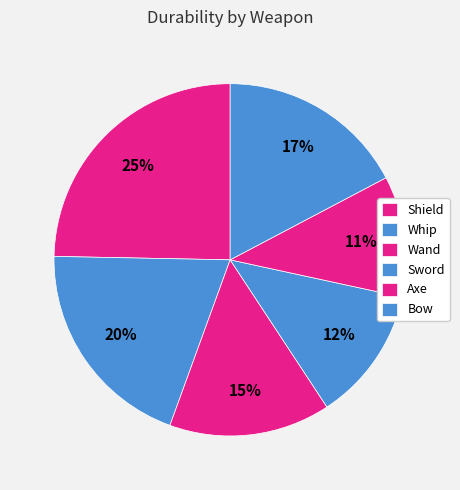

Does Wand represent more than half of the total?

No